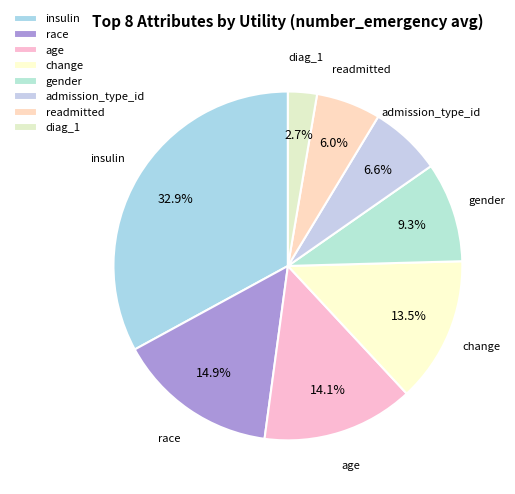

How many segments does this pie chart have?

8